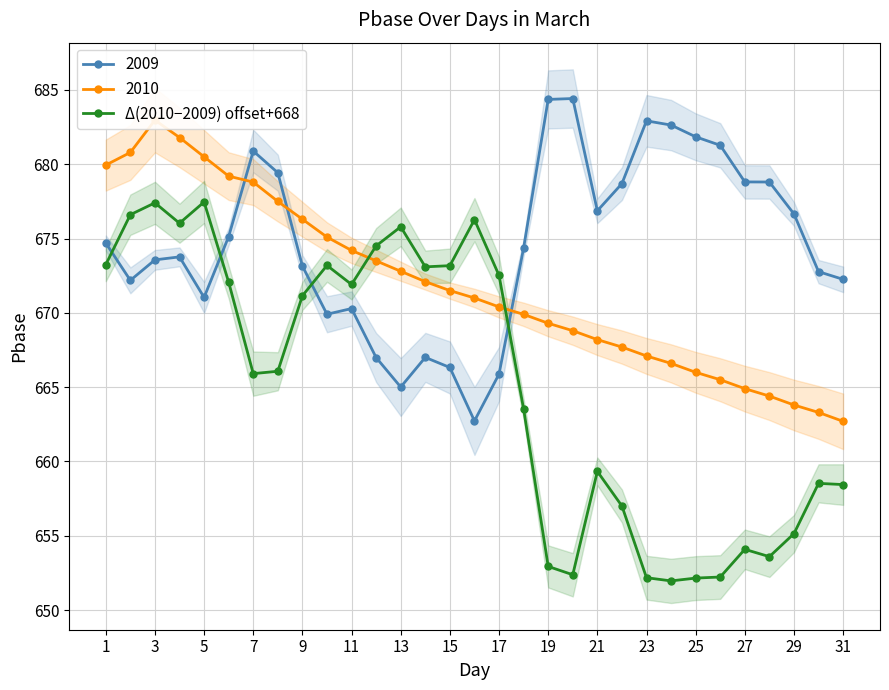

How many lines are shown in the chart?

1